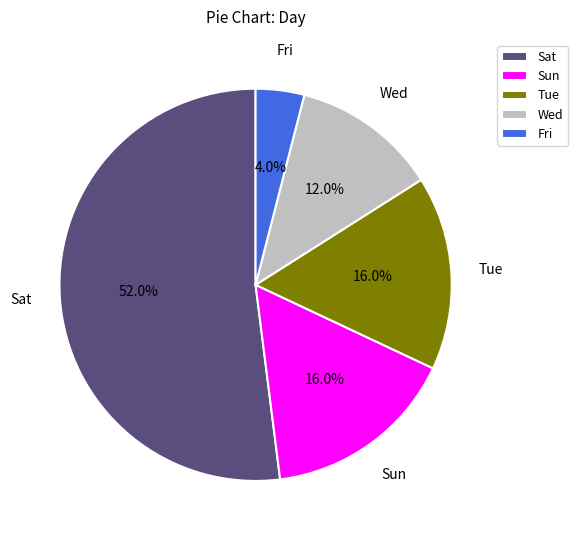

Which slice is the smallest?

Fri